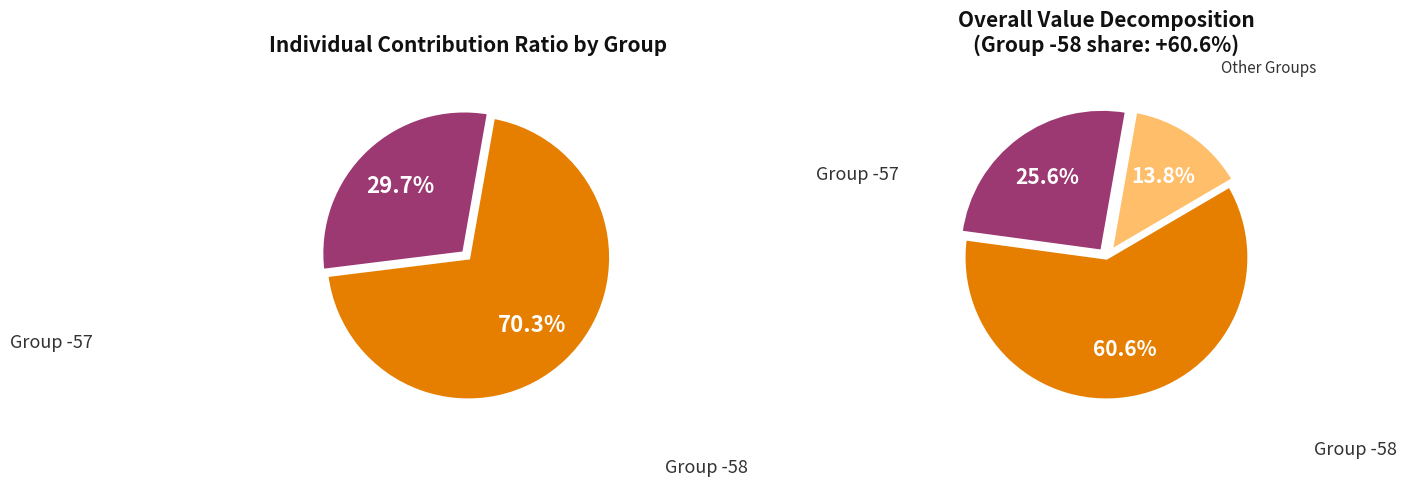

Is 128 the majority of the pie?

No